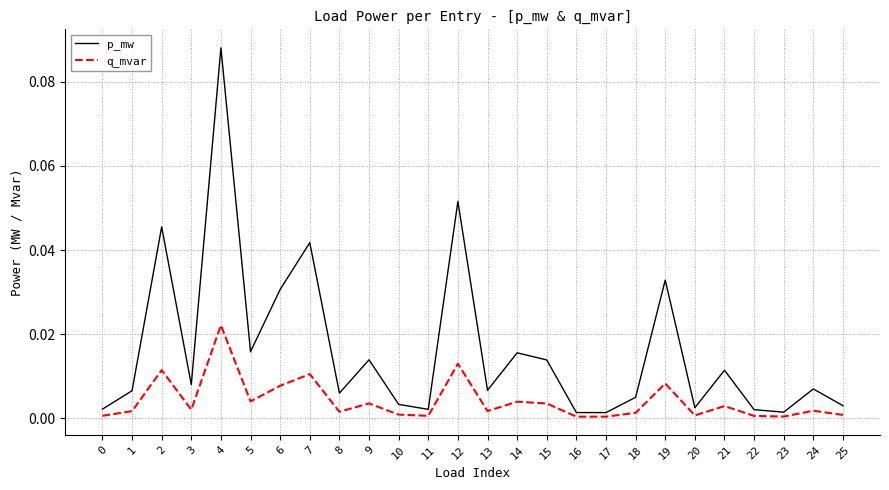

Is it true that q_mvar equals 0.0 at 22?

True